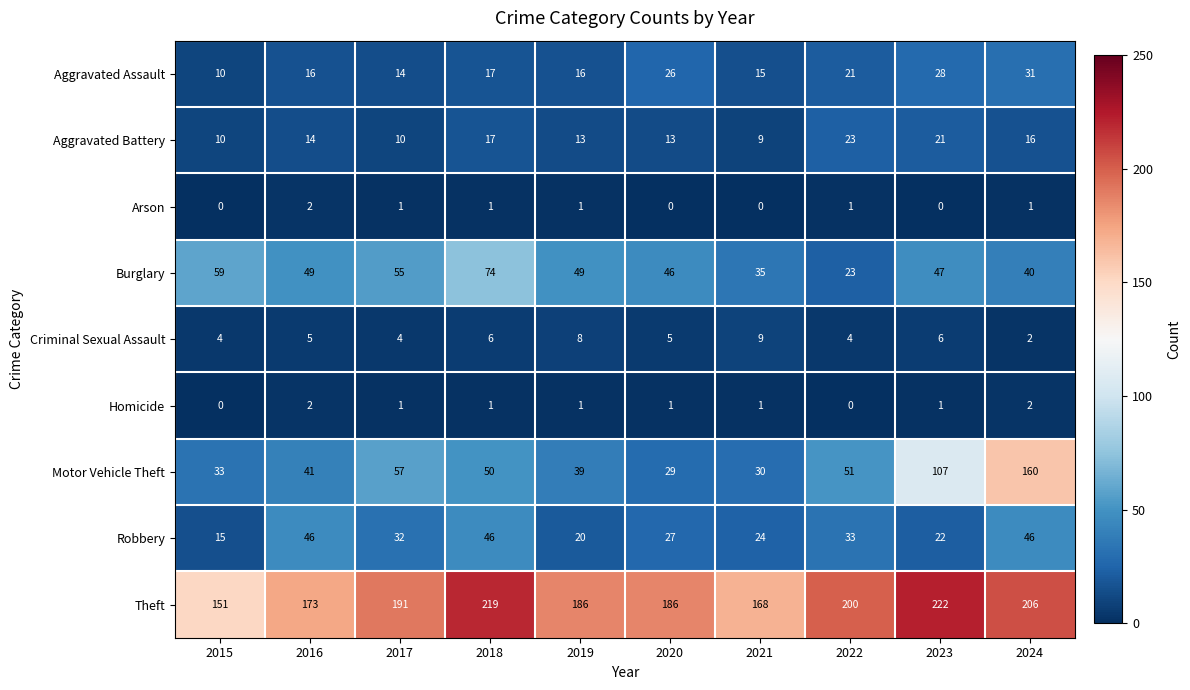

Read the Theft value at 2017.

191